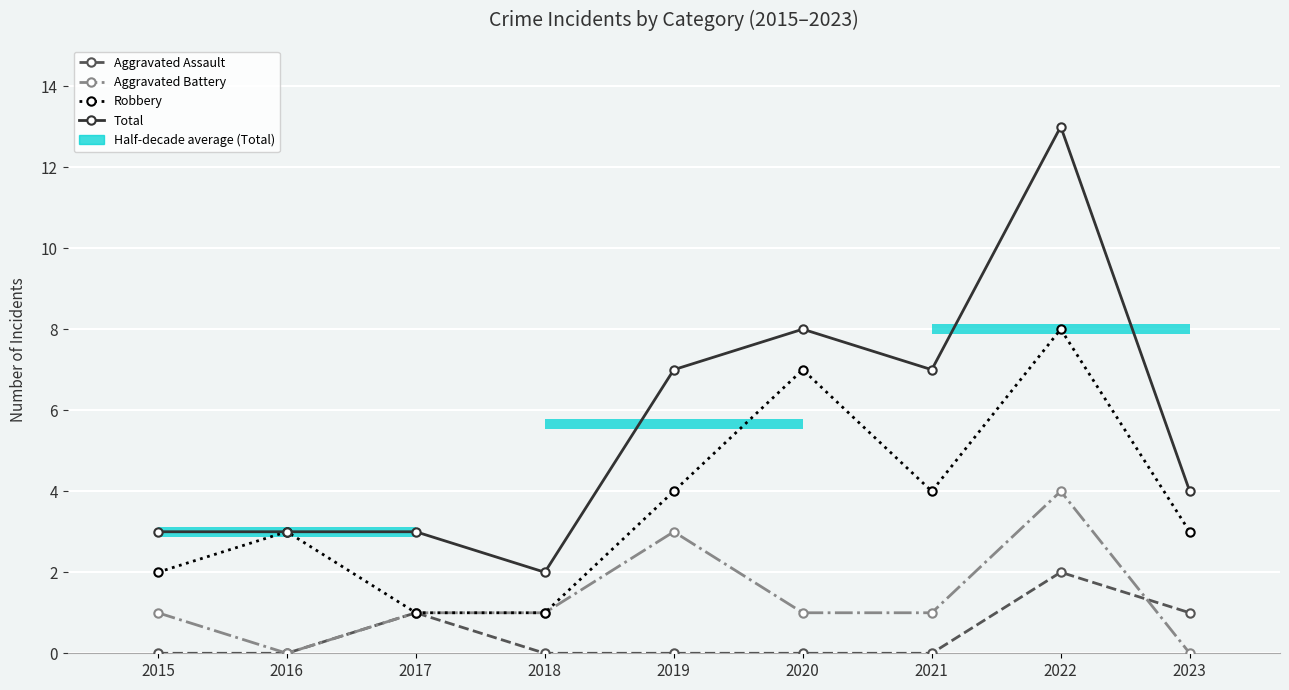

Which category has the highest value across all series?

2022